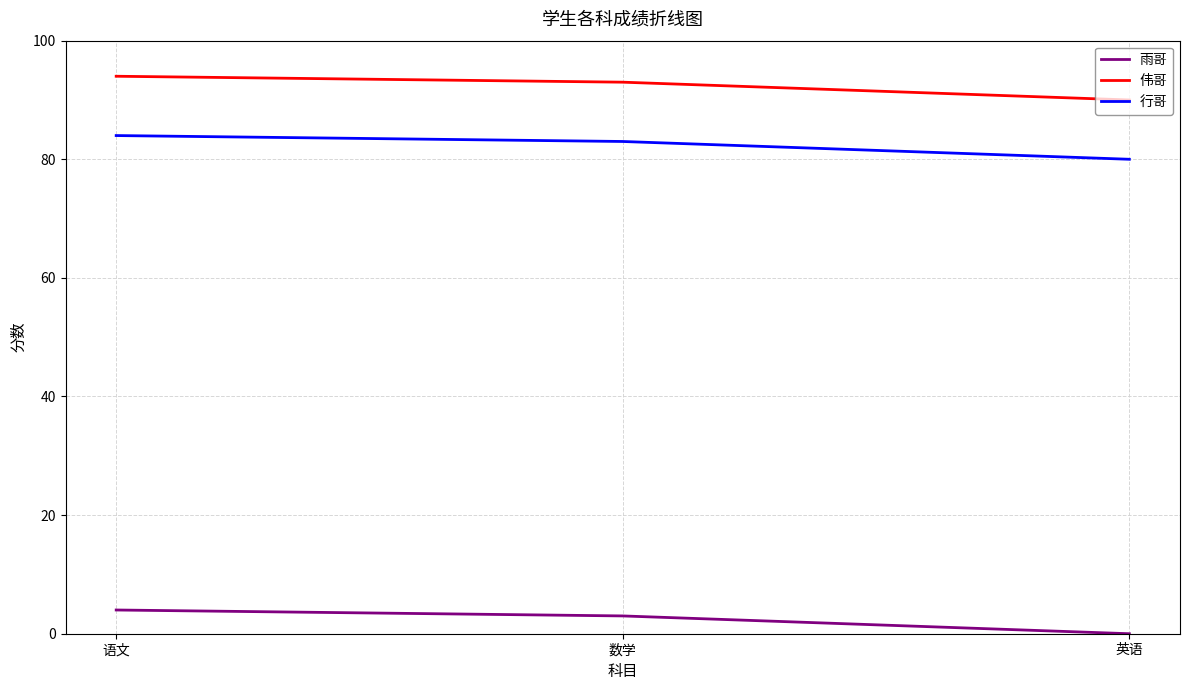

Rank the series at 语文 from lowest to highest value.

雨哥, 行哥, 伟哥